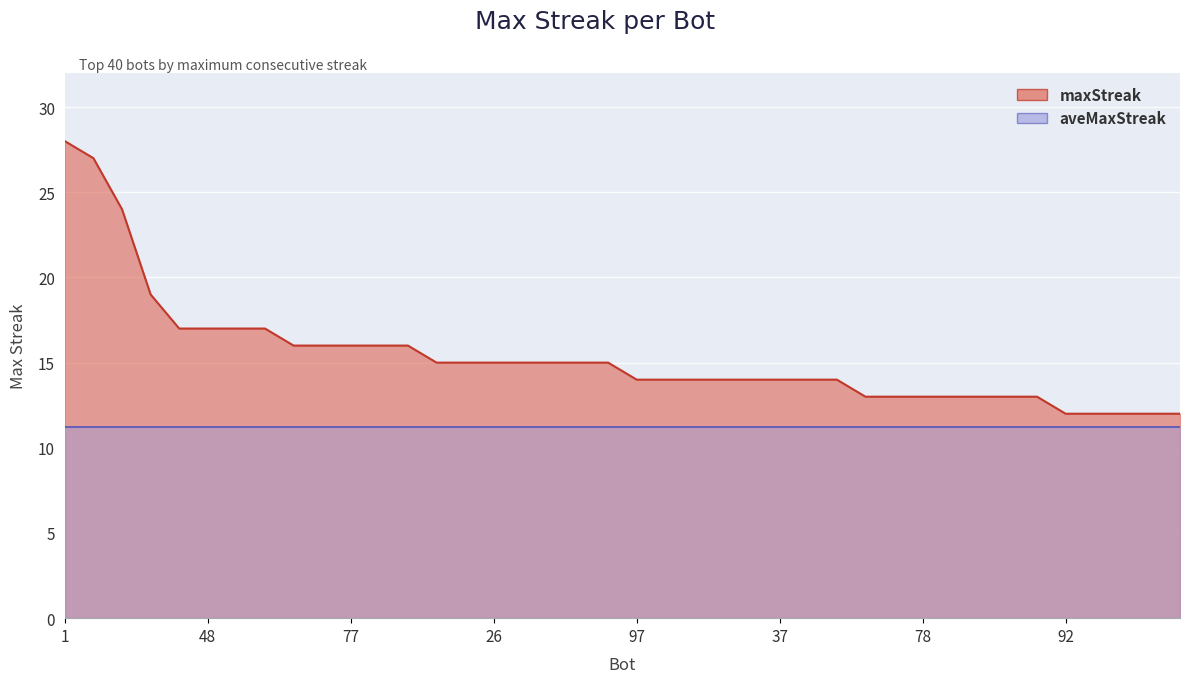

The value at 24 is 27. True or false?

True